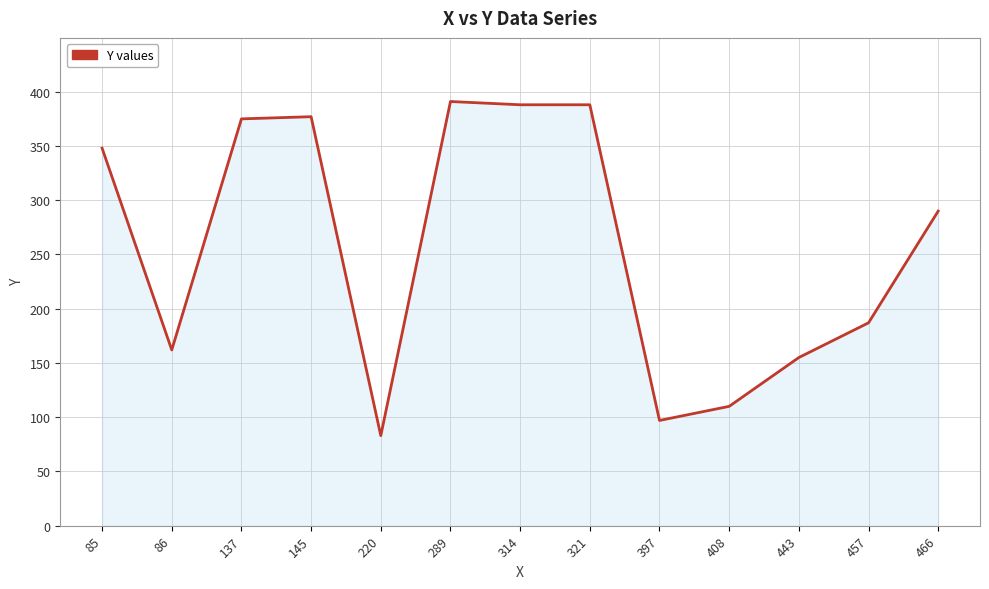

The value at 137 is 666. True or false?

False